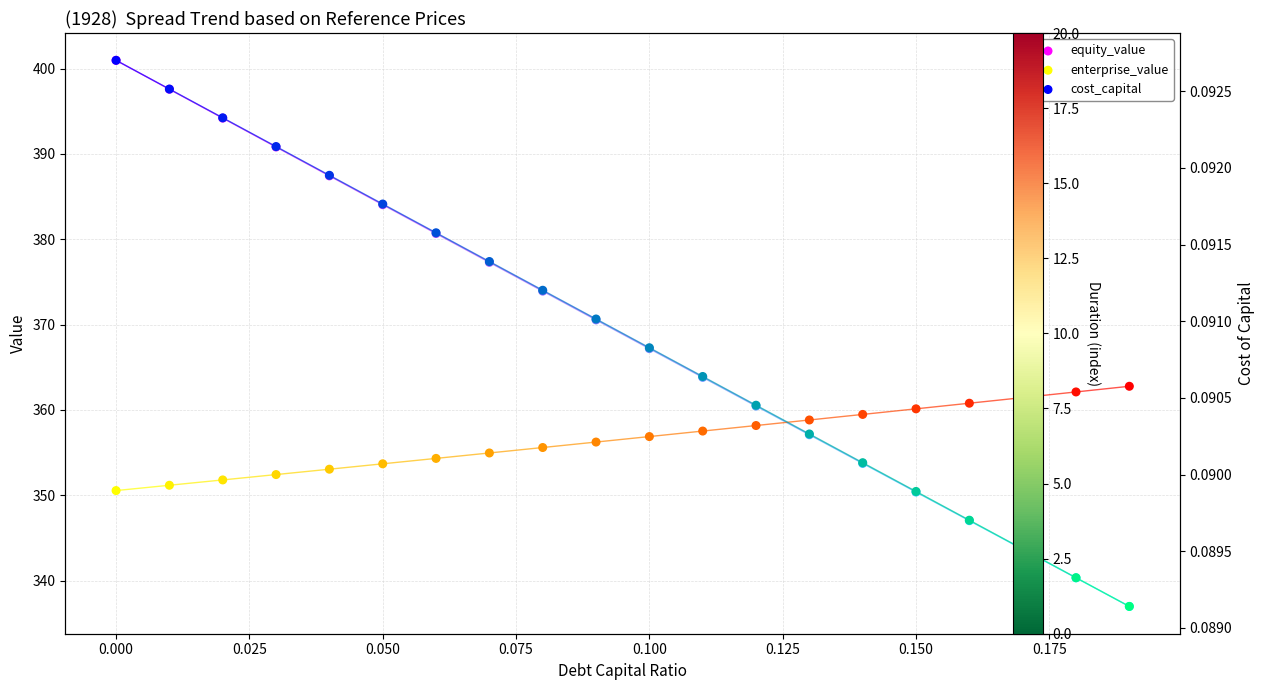

Which series contains the lowest Y value?

cost_capital